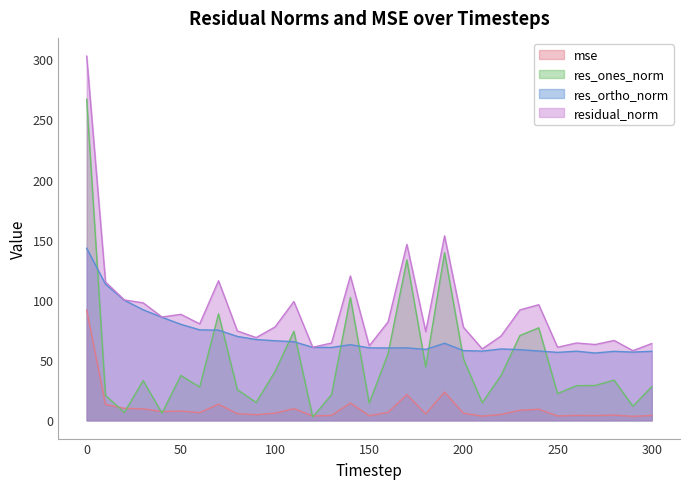

What is the difference between the res_ones_norm values at 190 and 200?

87.9